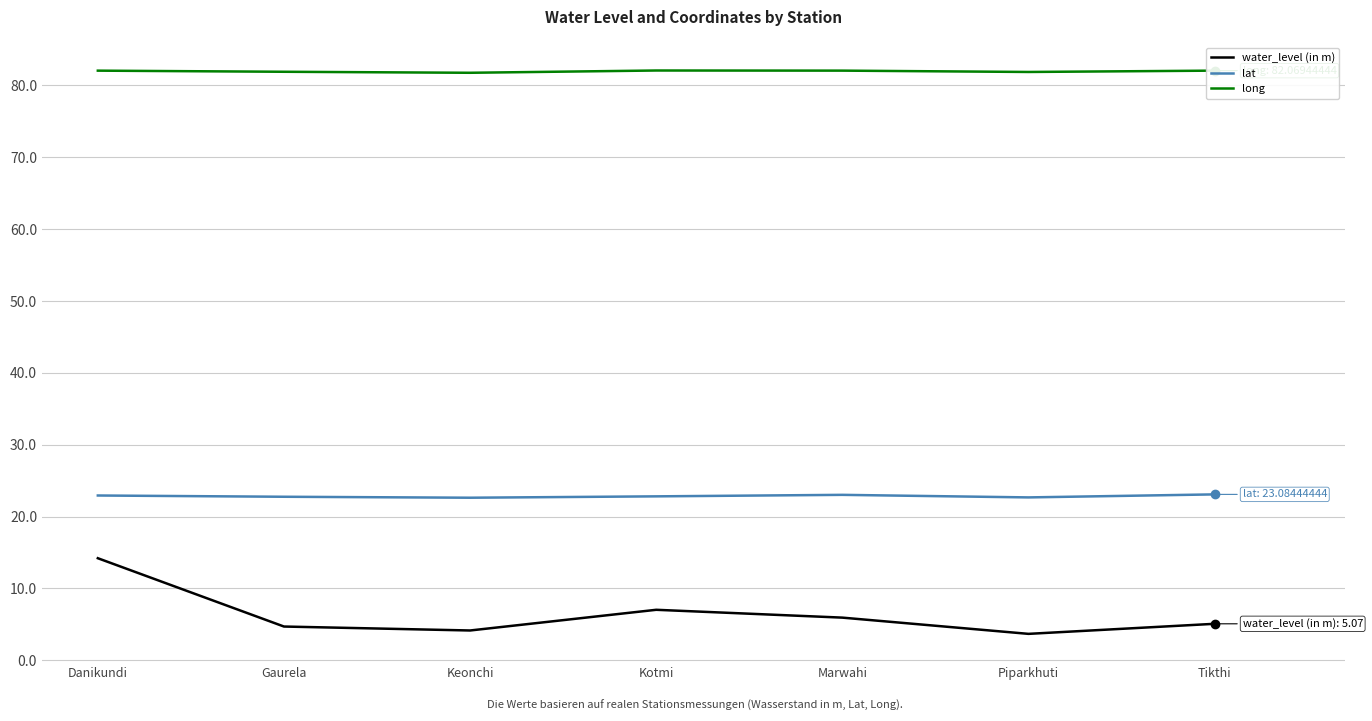

What is the smallest value displayed?

3.7